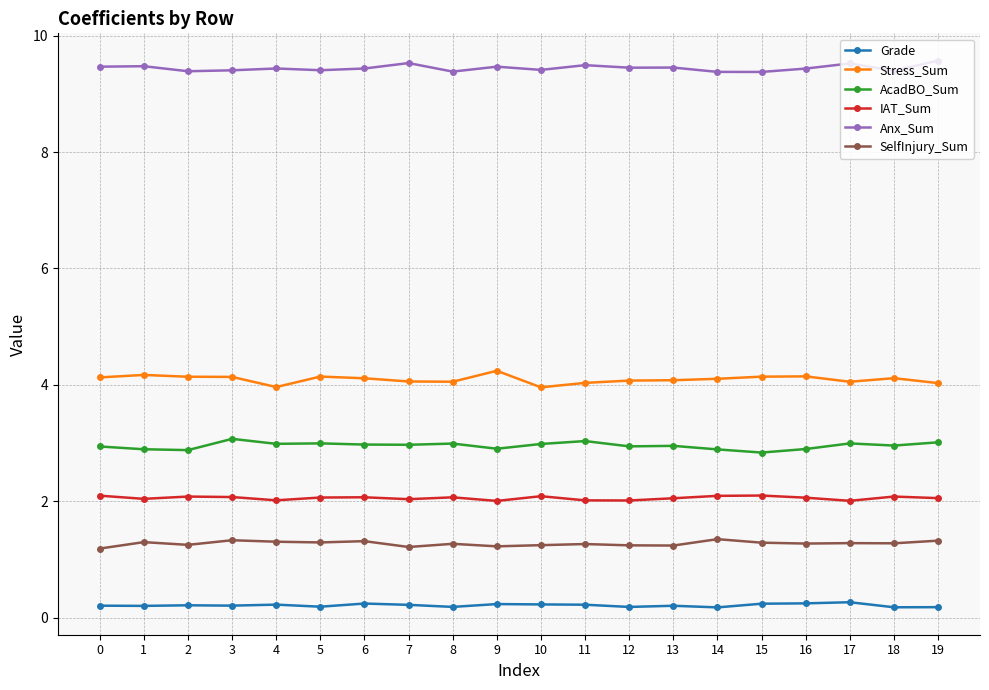

True or false: IAT_Sum has more than 0 points higher than both neighbors.

True